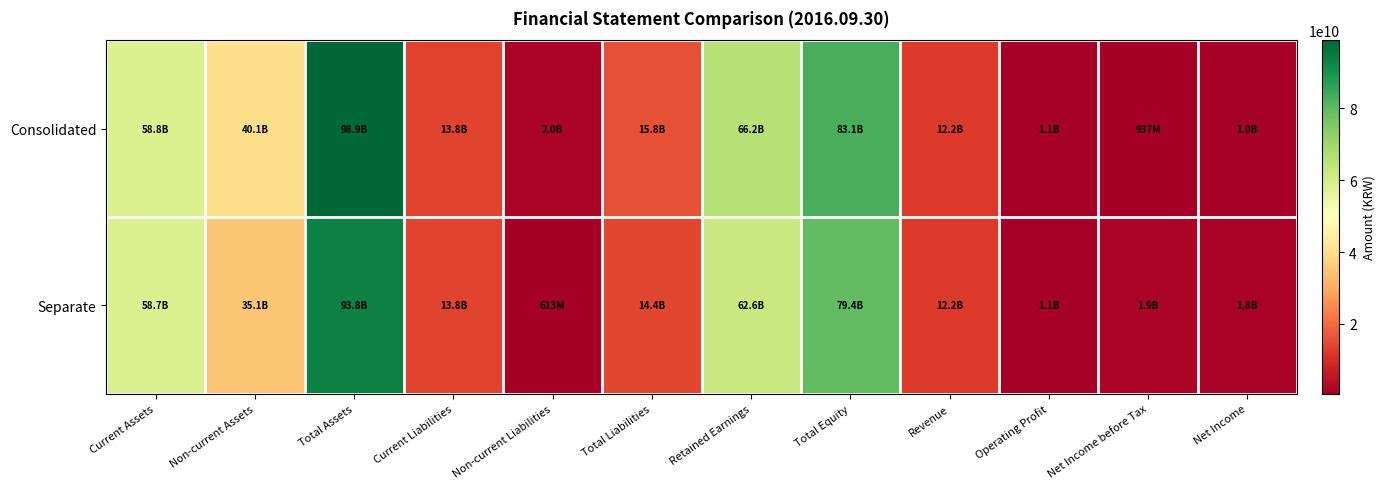

How many data points does each series have?

12